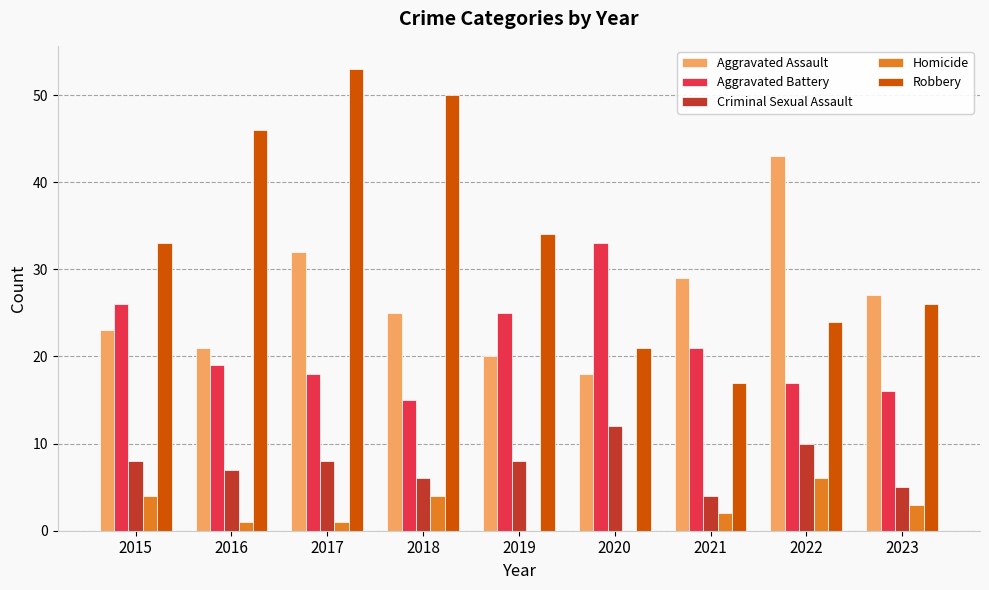

The Robbery series shows 17 at 2021. True or false?

True